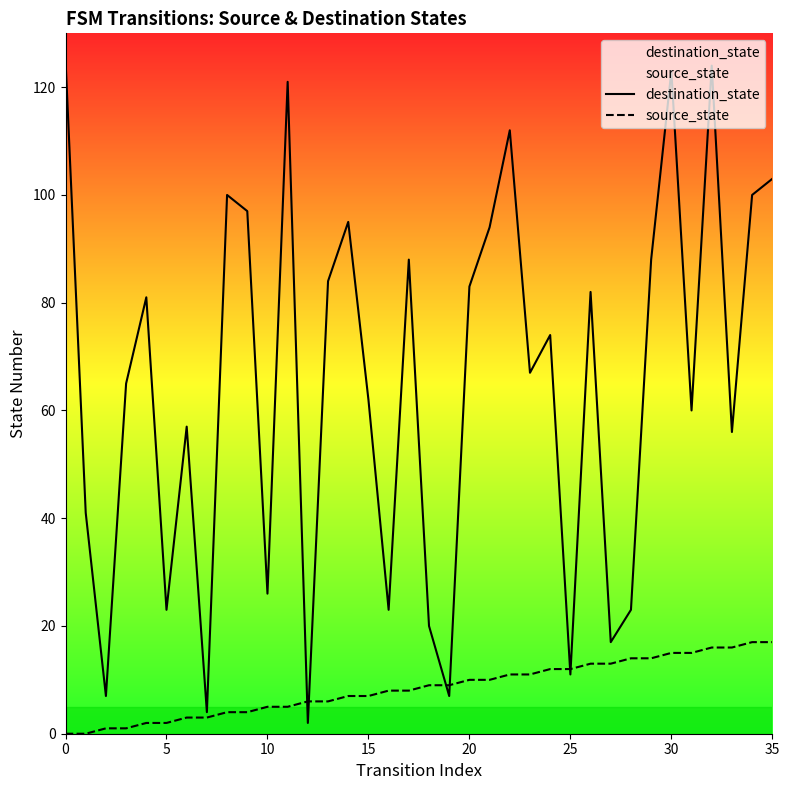

List the series in order of their overall mean, lowest first.

source_state, destination_state